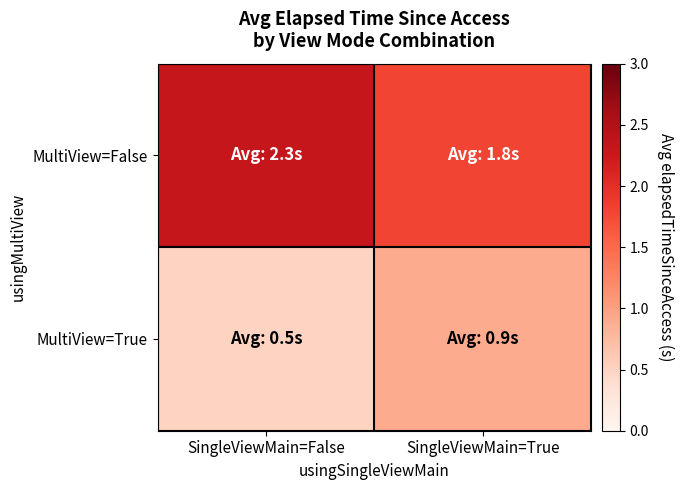

How many data points does each series have?

2